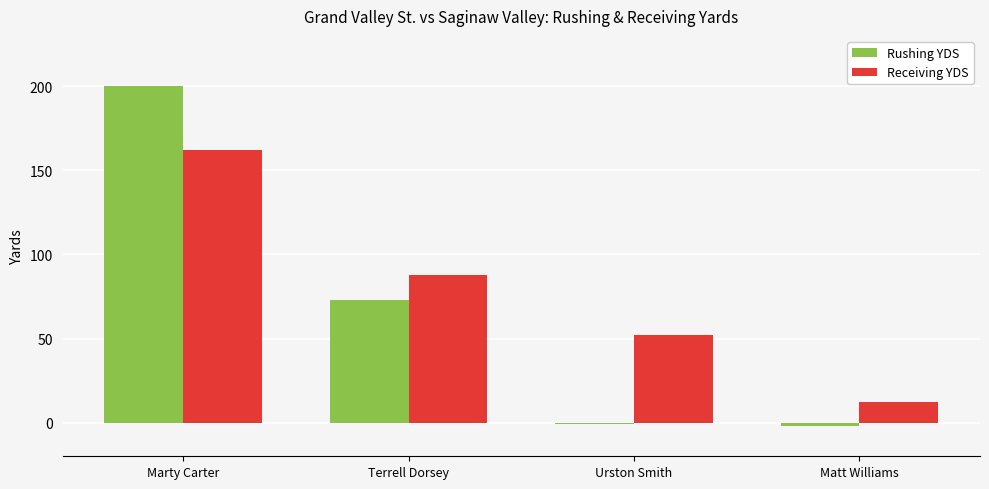

What is the maximum value shown in the chart?

200